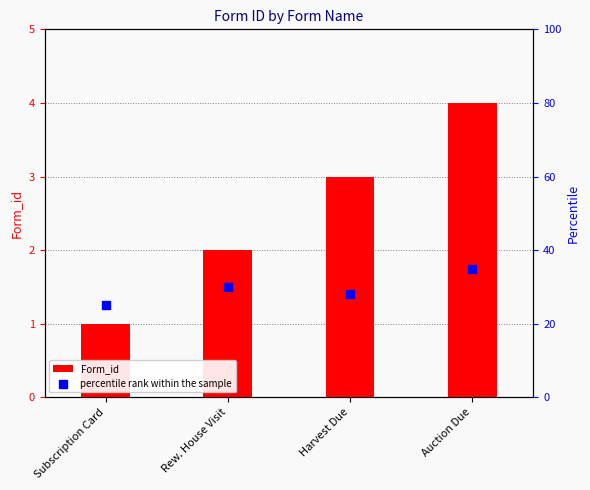

What are all the series names shown in the legend?

Form_id, percentile rank within the sample